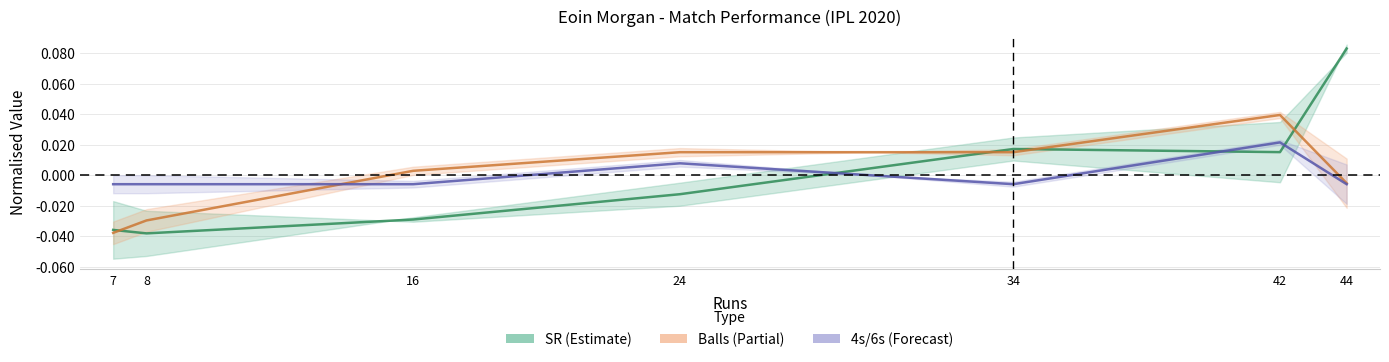

What is the difference between the Balls (Partial) values at 7 and 34?

0.1